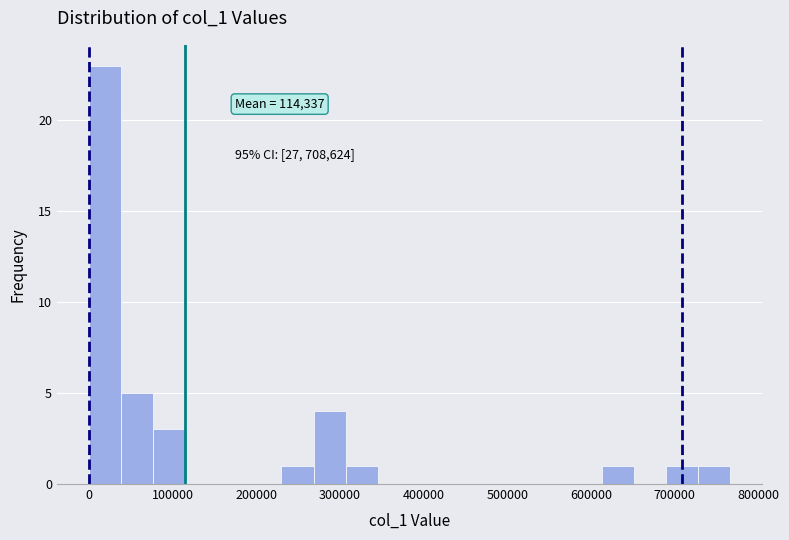

Around what value on the x-axis is the tallest bar? Give the approximate position of its centre, as read against the axis.

20000